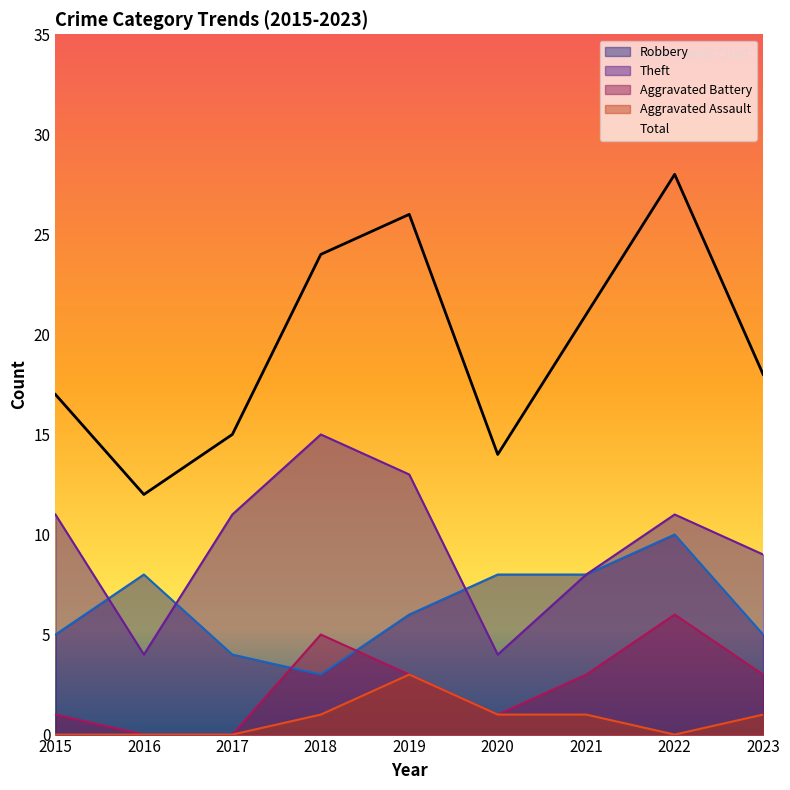

Between 2017 and 2023, which is larger?

2023